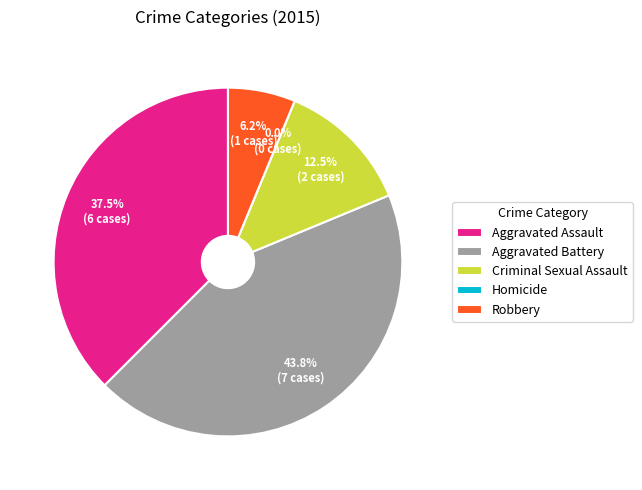

What is the change in value from Aggravated Battery to Robbery?

-6